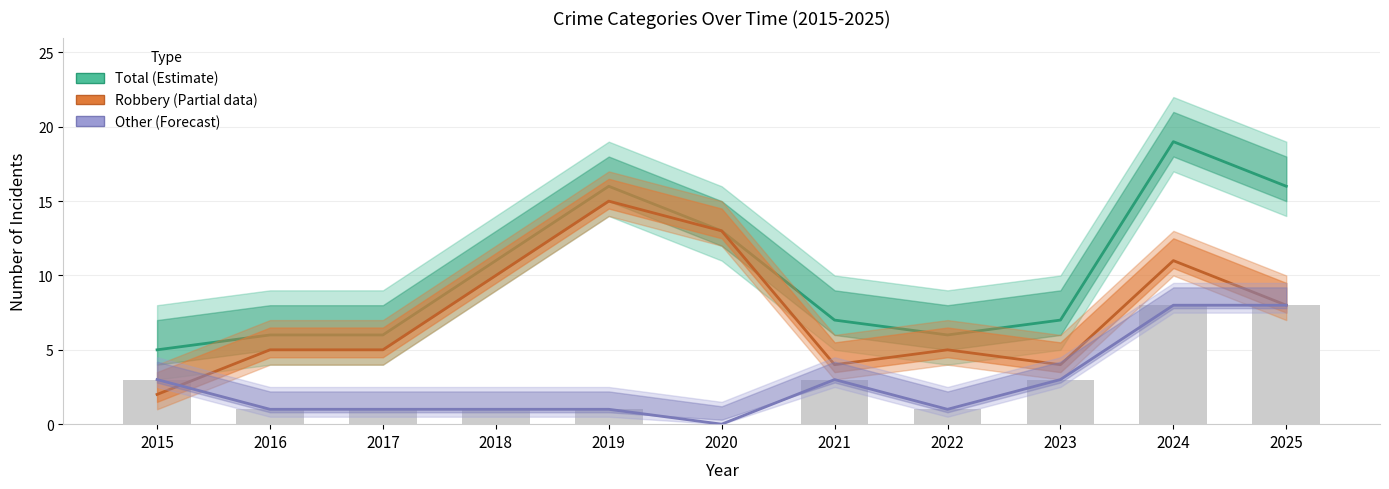

Which series has the widest spread of values?

Total (Estimate)